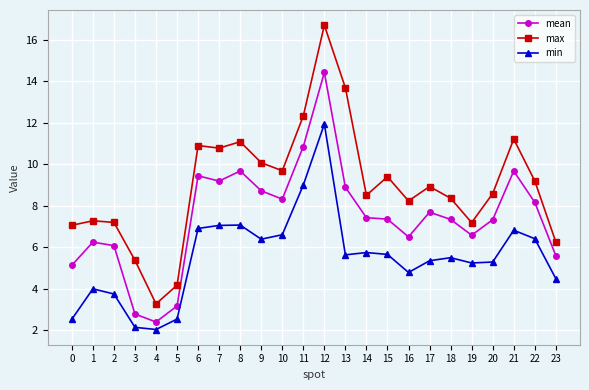

Where is mean nearest to the value 8?

22